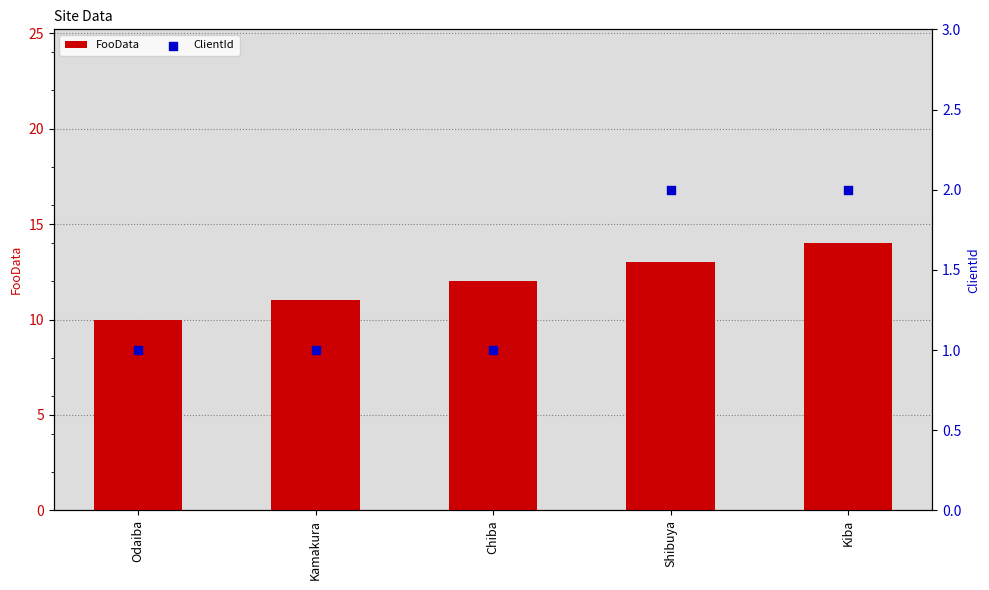

What is the total value across all series at Kamakura?

12